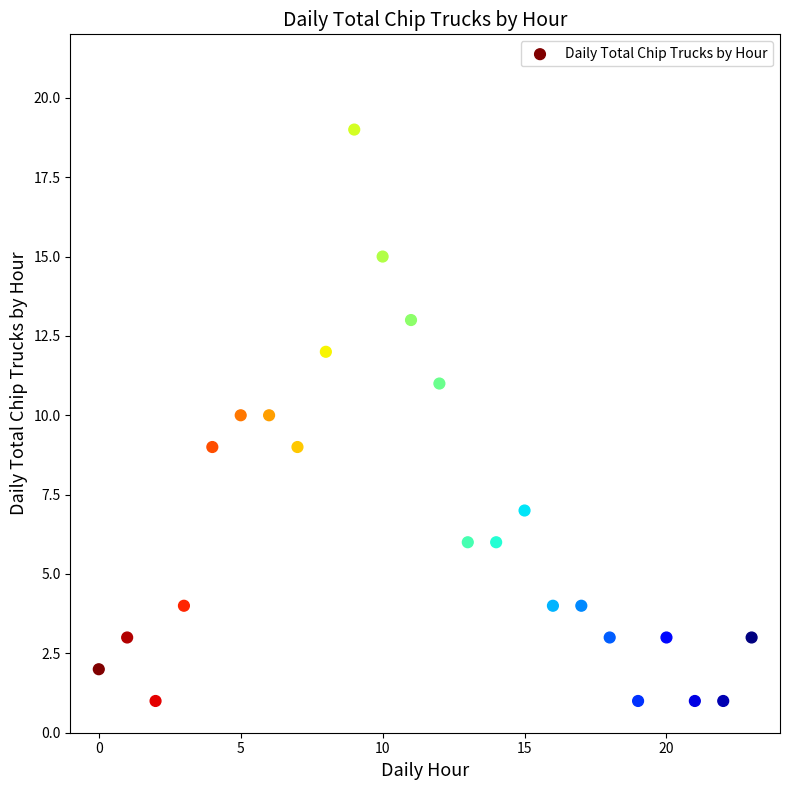

What is the range of Y values (max minus min)?

18